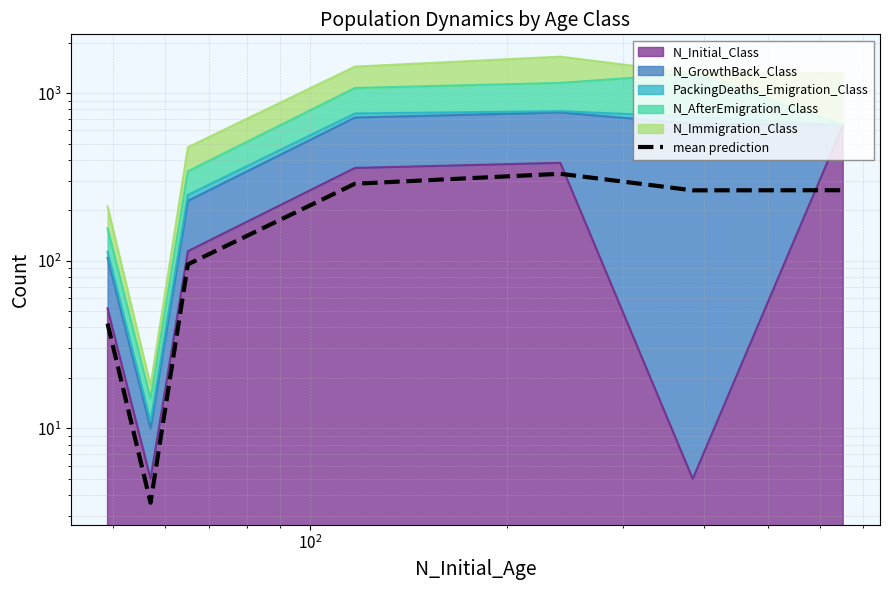

What is the value of the 1st point from the left?

42.2